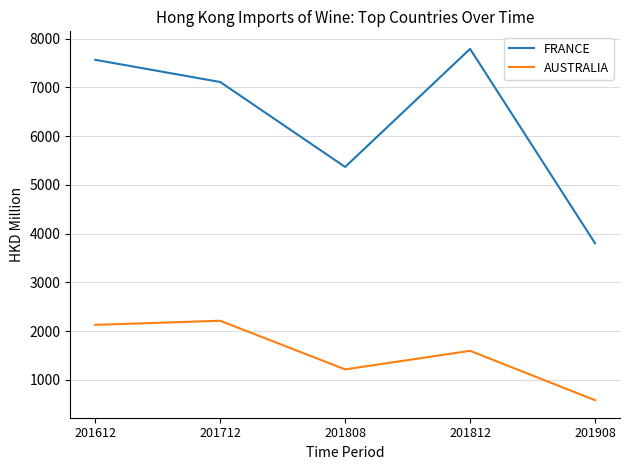

In AUSTRALIA, how many points are higher than both neighbors (excluding endpoints)?

2